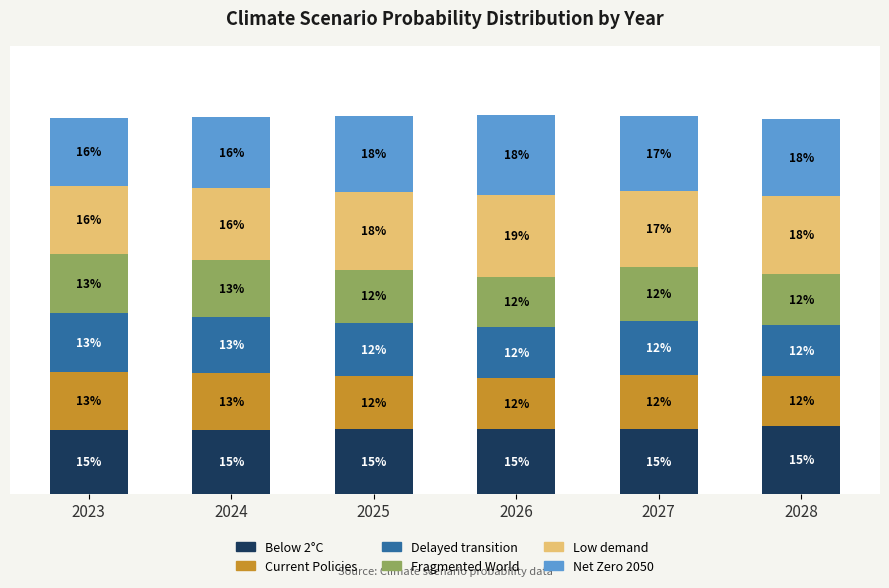

Which series has the largest total across all categories?

Low demand